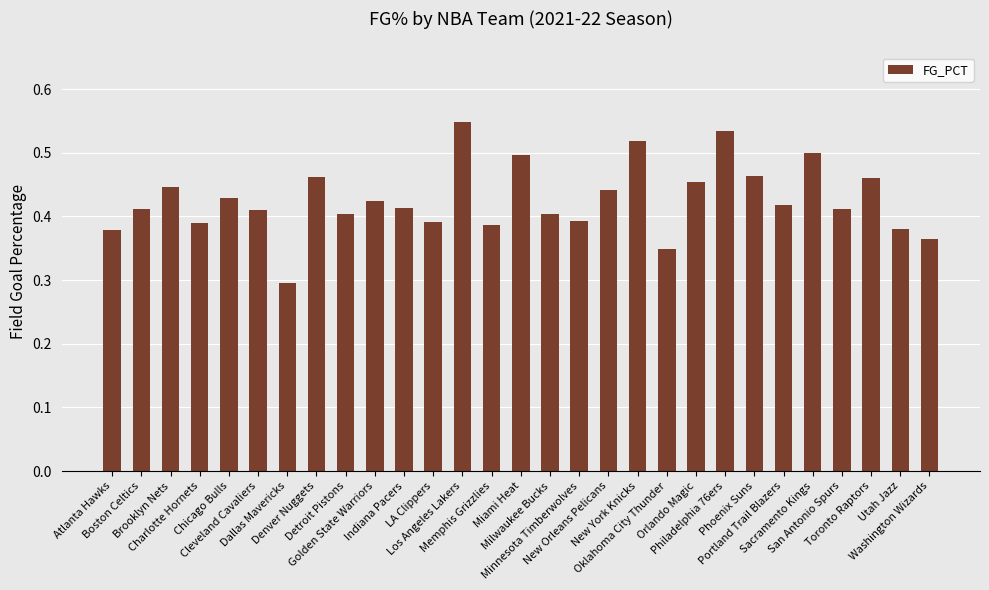

Between Sacramento Kings and Charlotte Hornets, which is larger?

Sacramento Kings